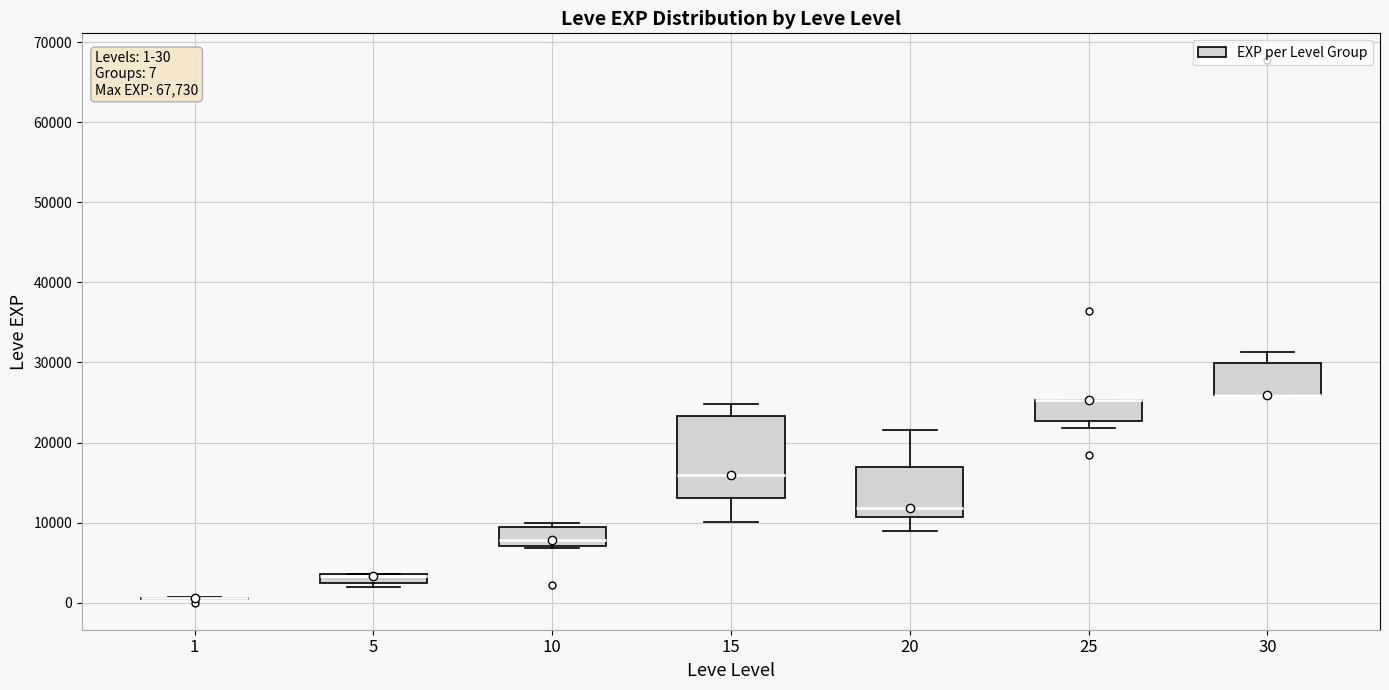

Comparing the boxes themselves (not the whiskers), which one is the tallest?

15